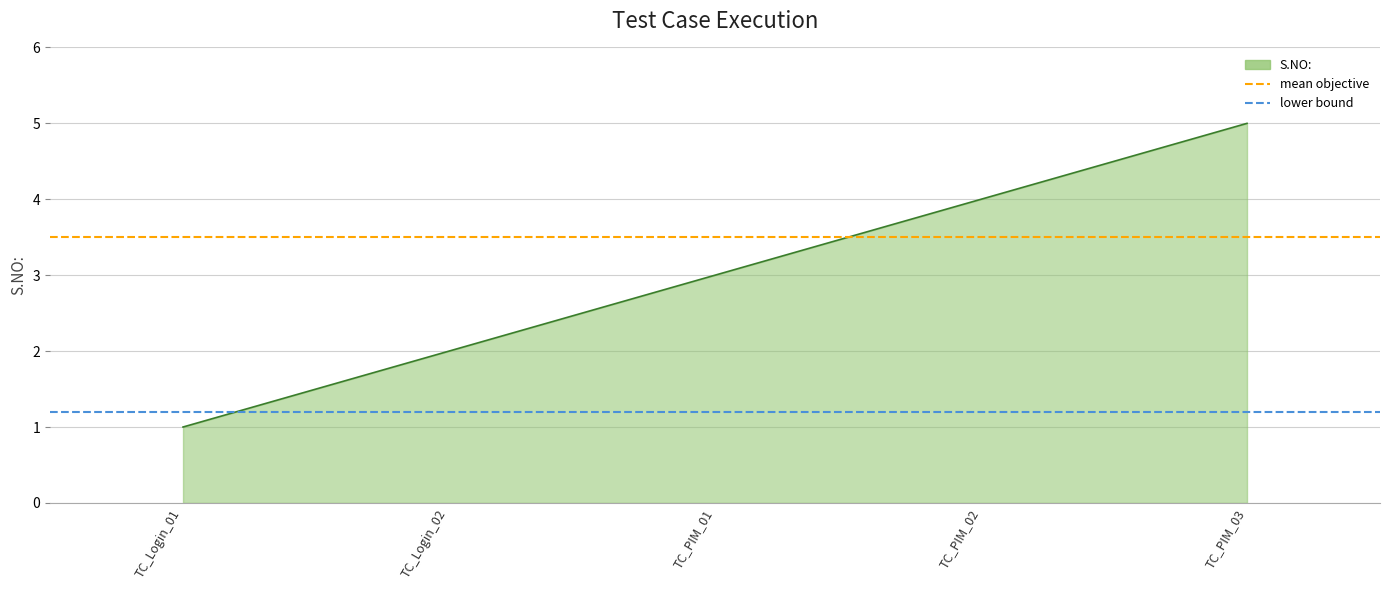

What is the sum of the mean objective values at TC_Login_01 and TC_Login_02?

7.0